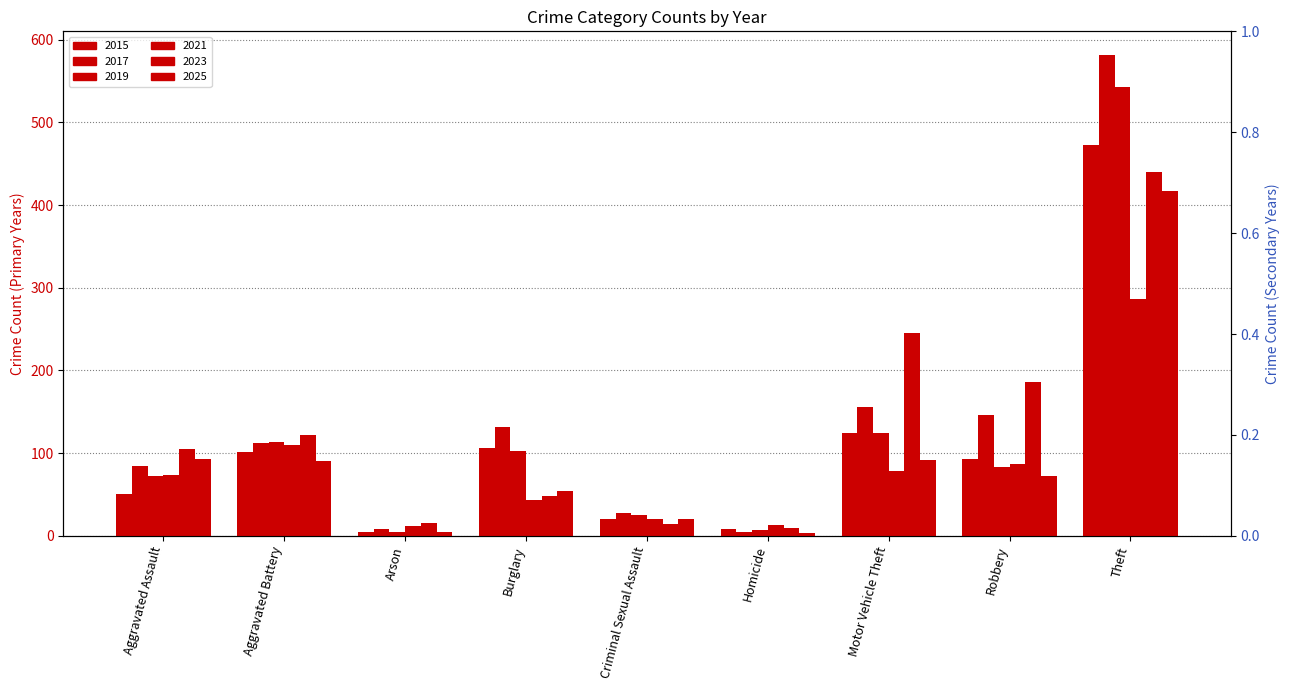

What is the minimum value for 2021?

12